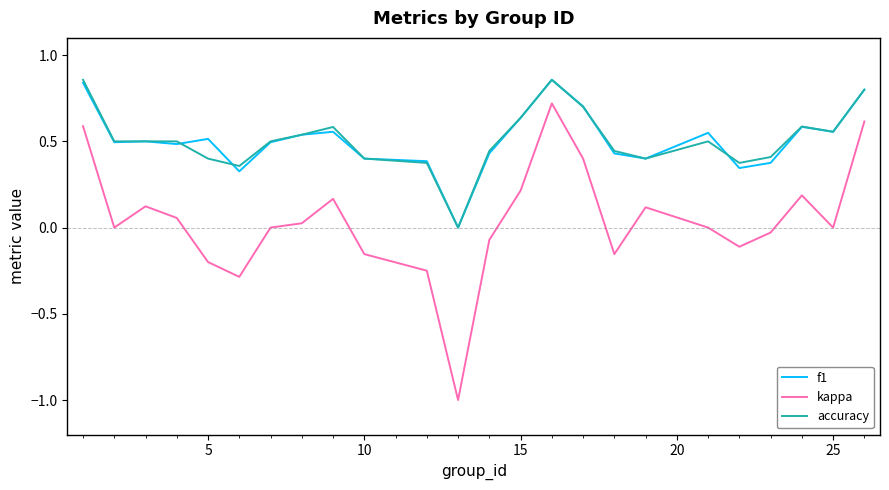

Does the chart have visible grid lines?

No